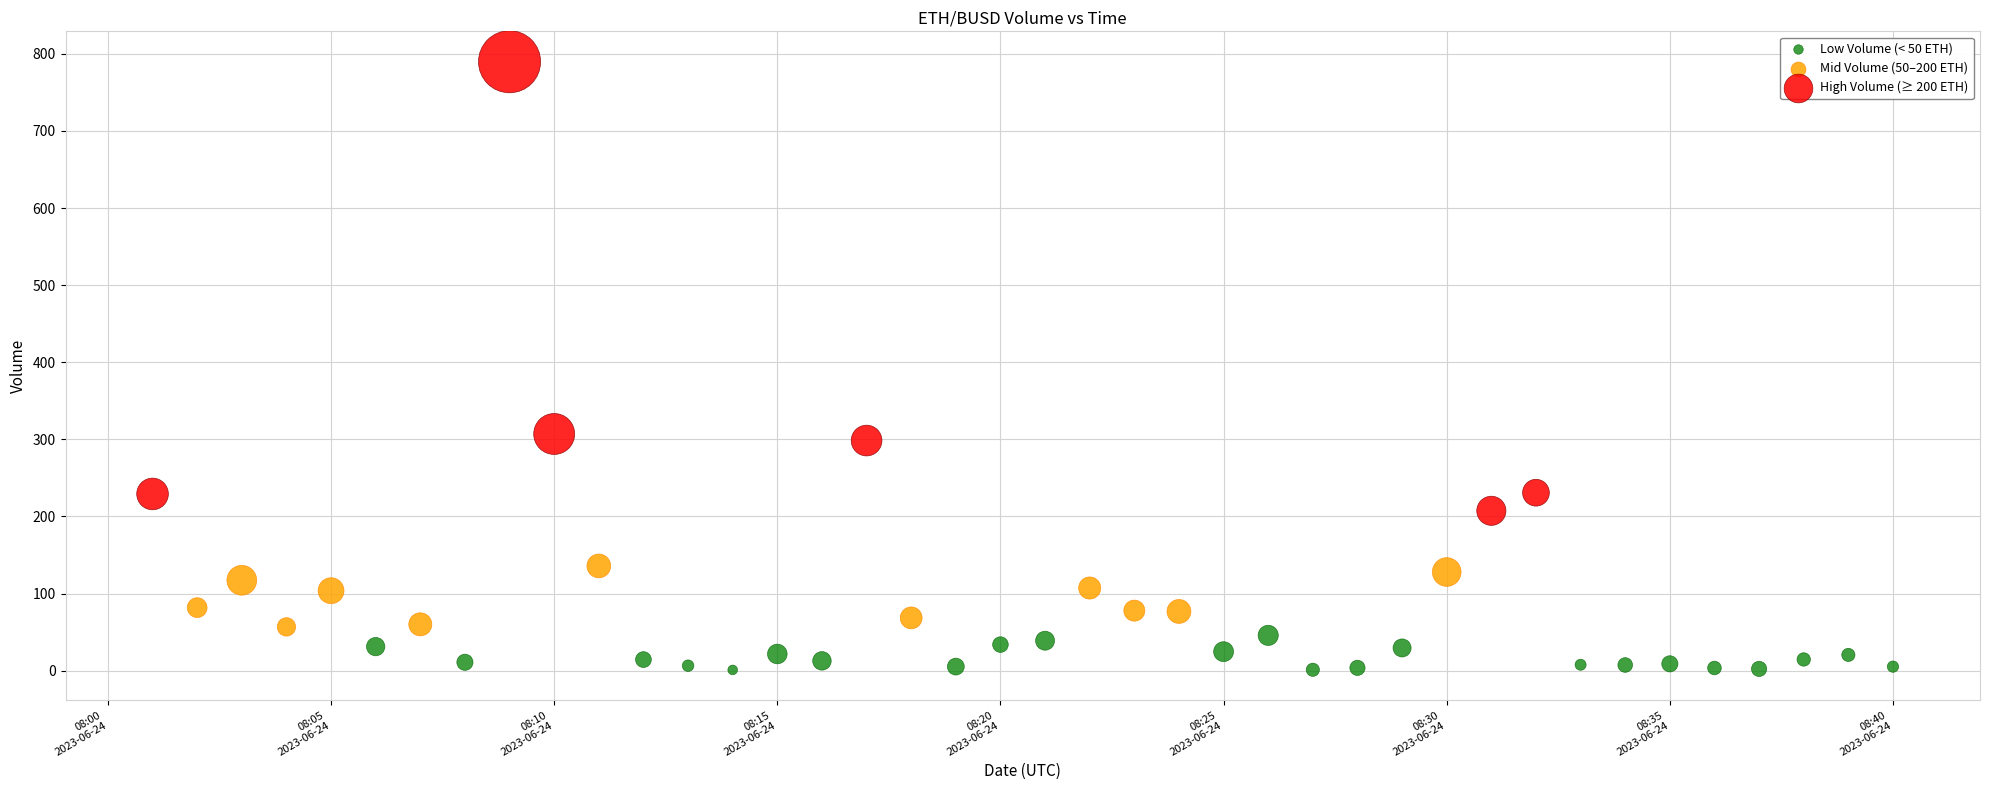

Which series contains the lowest Y value?

Low Volume (< 50 ETH)